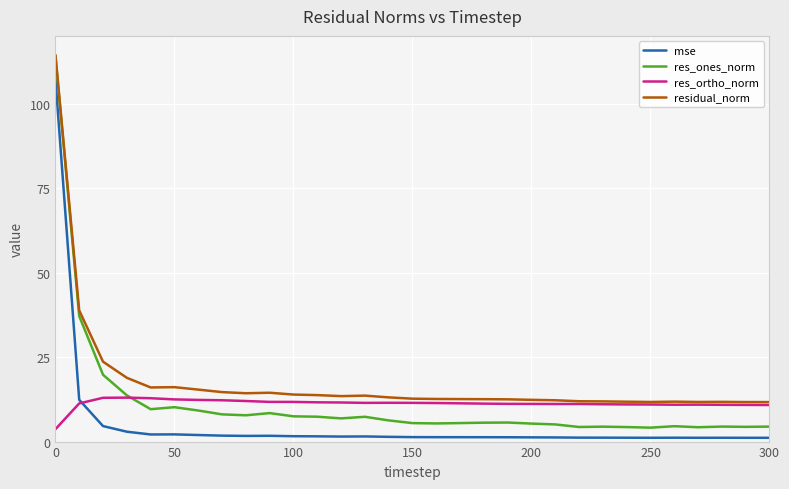

What is the maximum value shown in the chart?

114.5